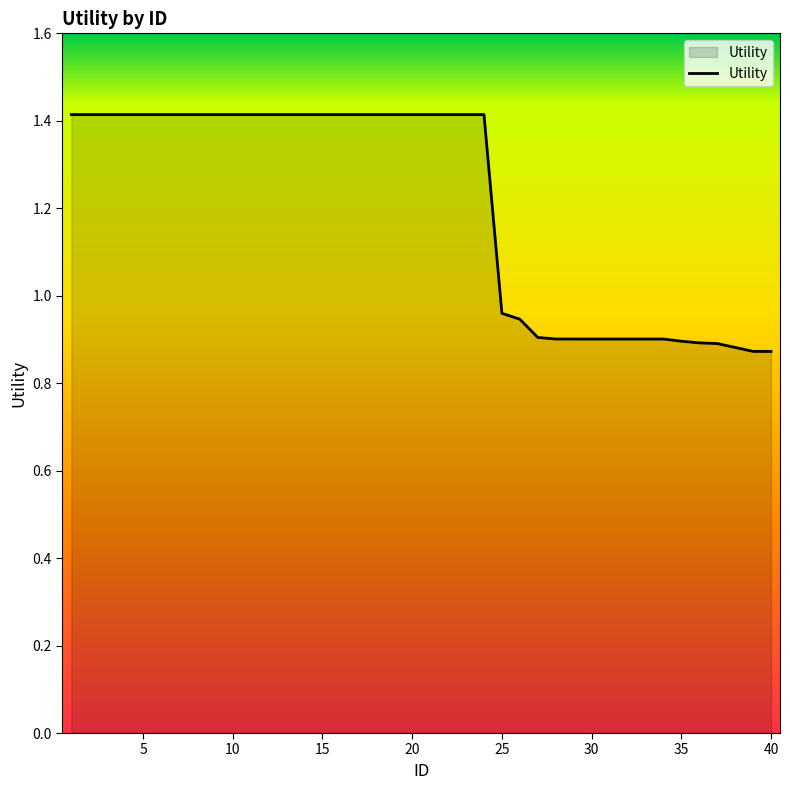

What is the difference between the maximum and minimum values?

0.5